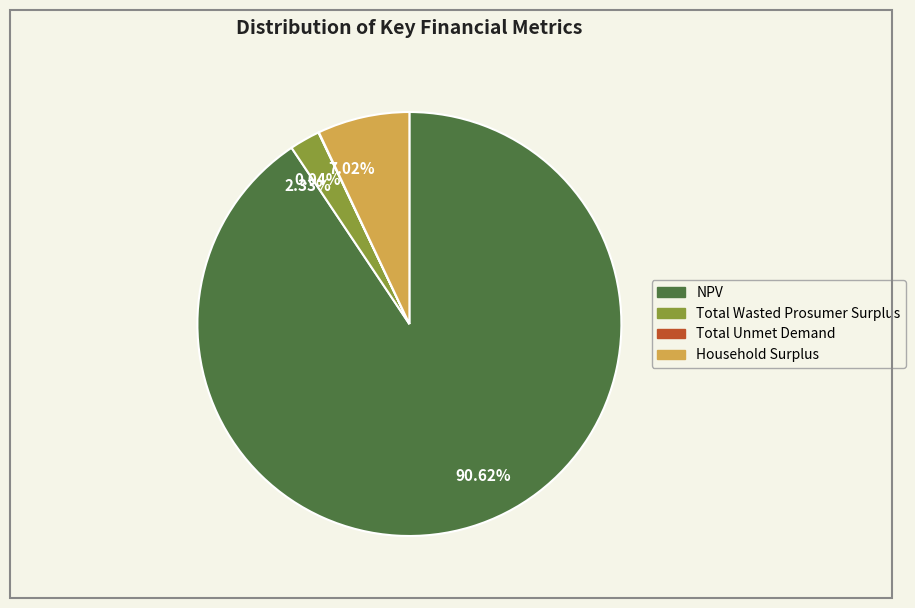

Which has a higher value, 90.62% or 2.33%?

90.62%